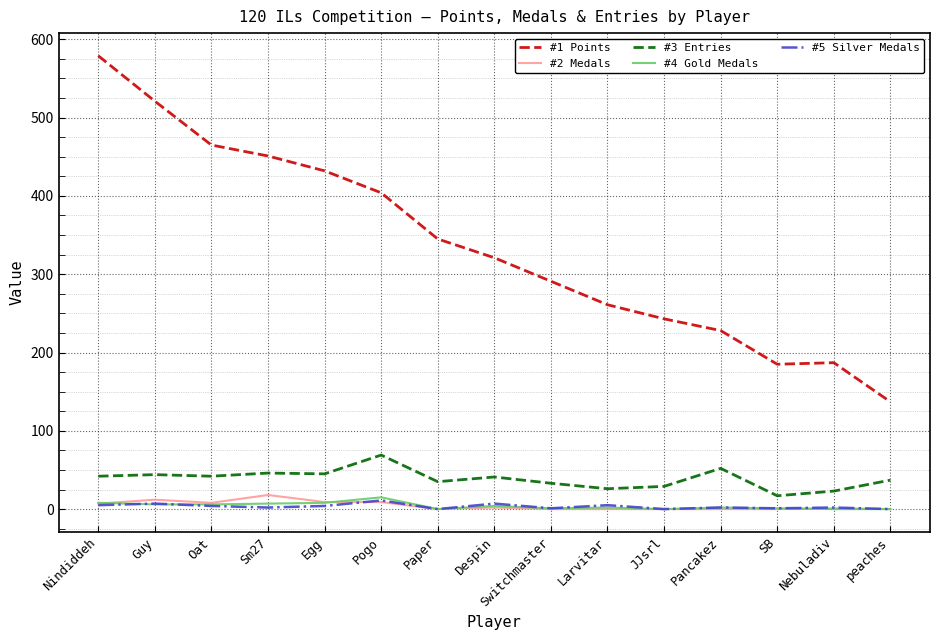

Which category has the highest value across all series?

Nindiddeh